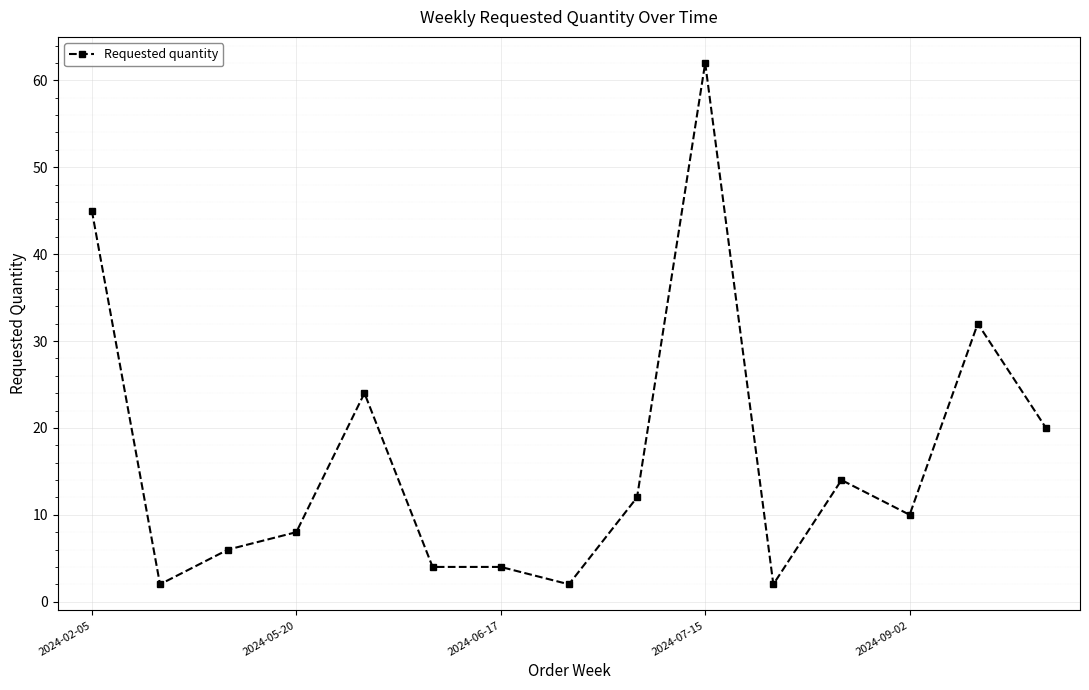

How many categories are shown in the chart?

15